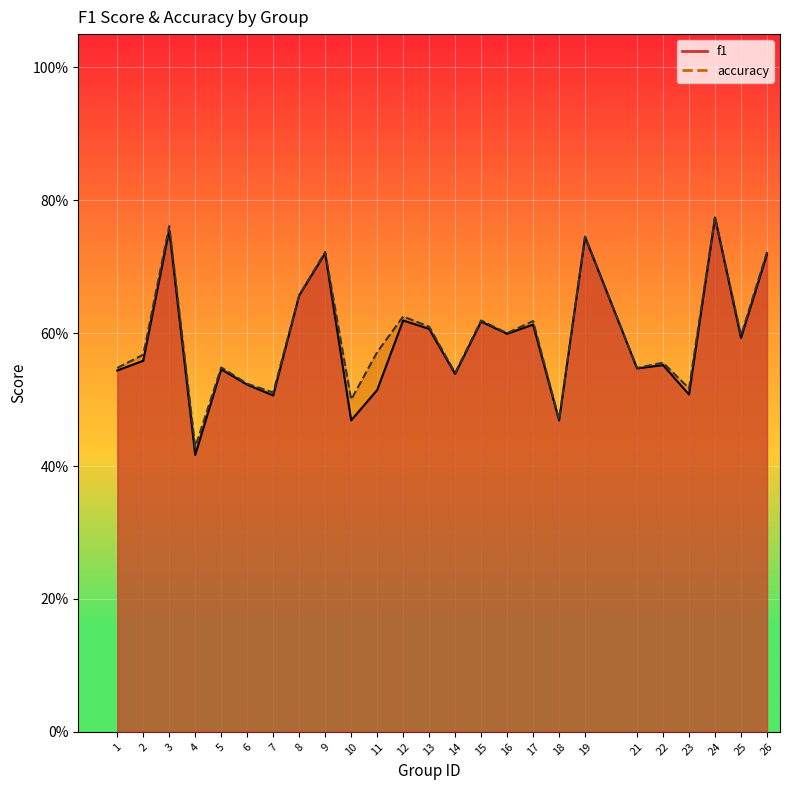

What is the minimum value shown in the chart?

0.4